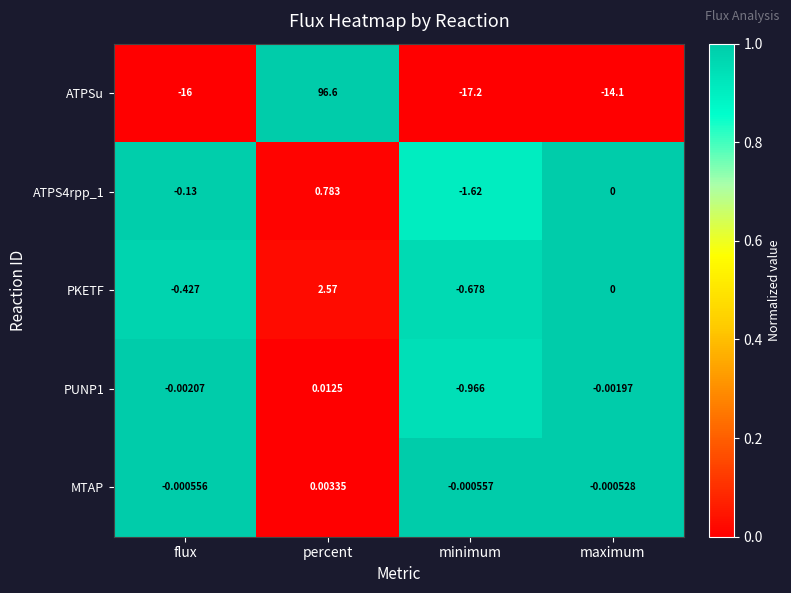

Which series has the widest spread of values?

ATPSu